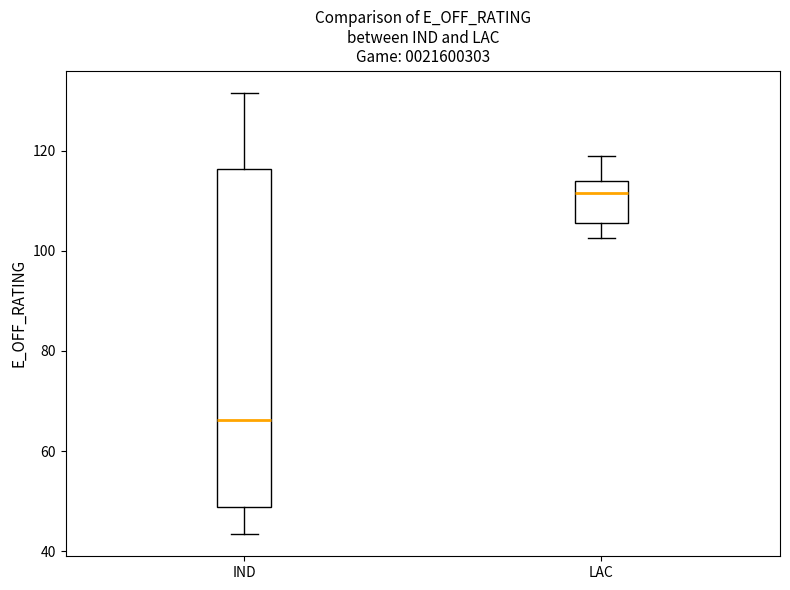

Reading left to right, transcribe this box plot: for each box, give where its median line is, the range the box spans, and where its two whiskers end, as read against the y-axis. The values are not printed on the chart, so give them approximately, as read against the axis.

IND: median 66, box 48 to 116, whiskers 44 to 132
LAC: median 112, box 106 to 114, whiskers 102 to 120